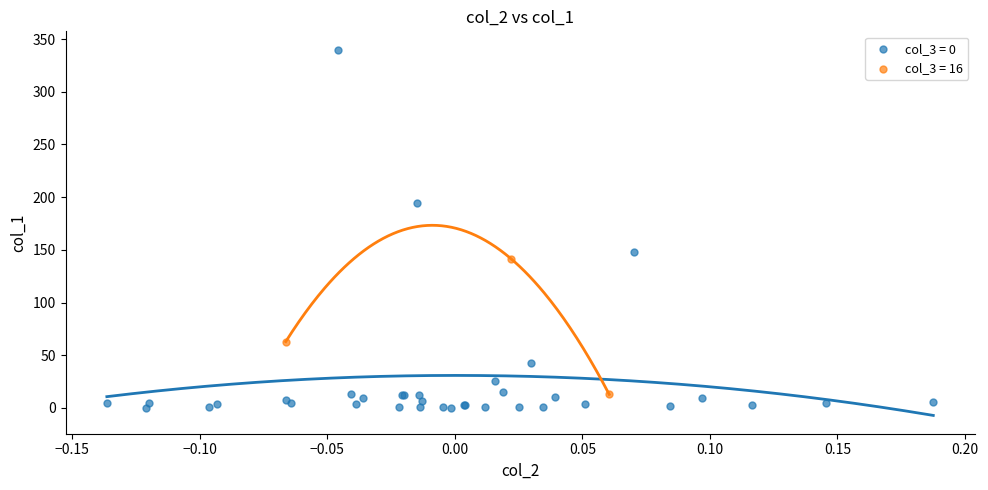

What are all the series names shown in the legend?

col_3 = 0, col_3 = 16